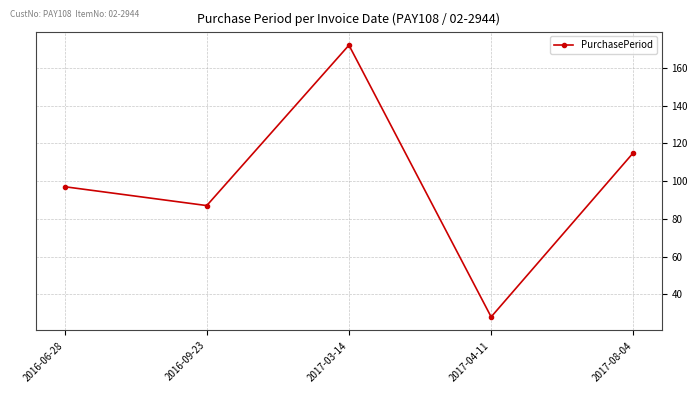

Rank the categories by value from lowest to highest.

2017-04-11, 2016-09-23, 2016-06-28, 2017-08-04, 2017-03-14